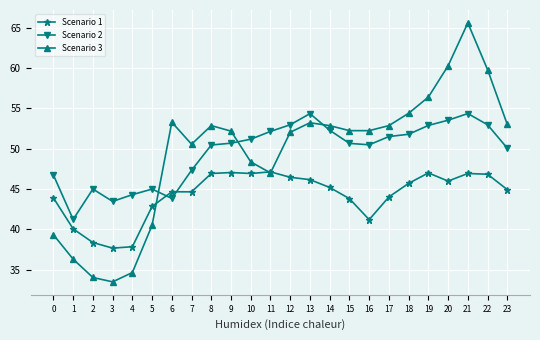

What is the minimum value for Scenario 1?

37.7